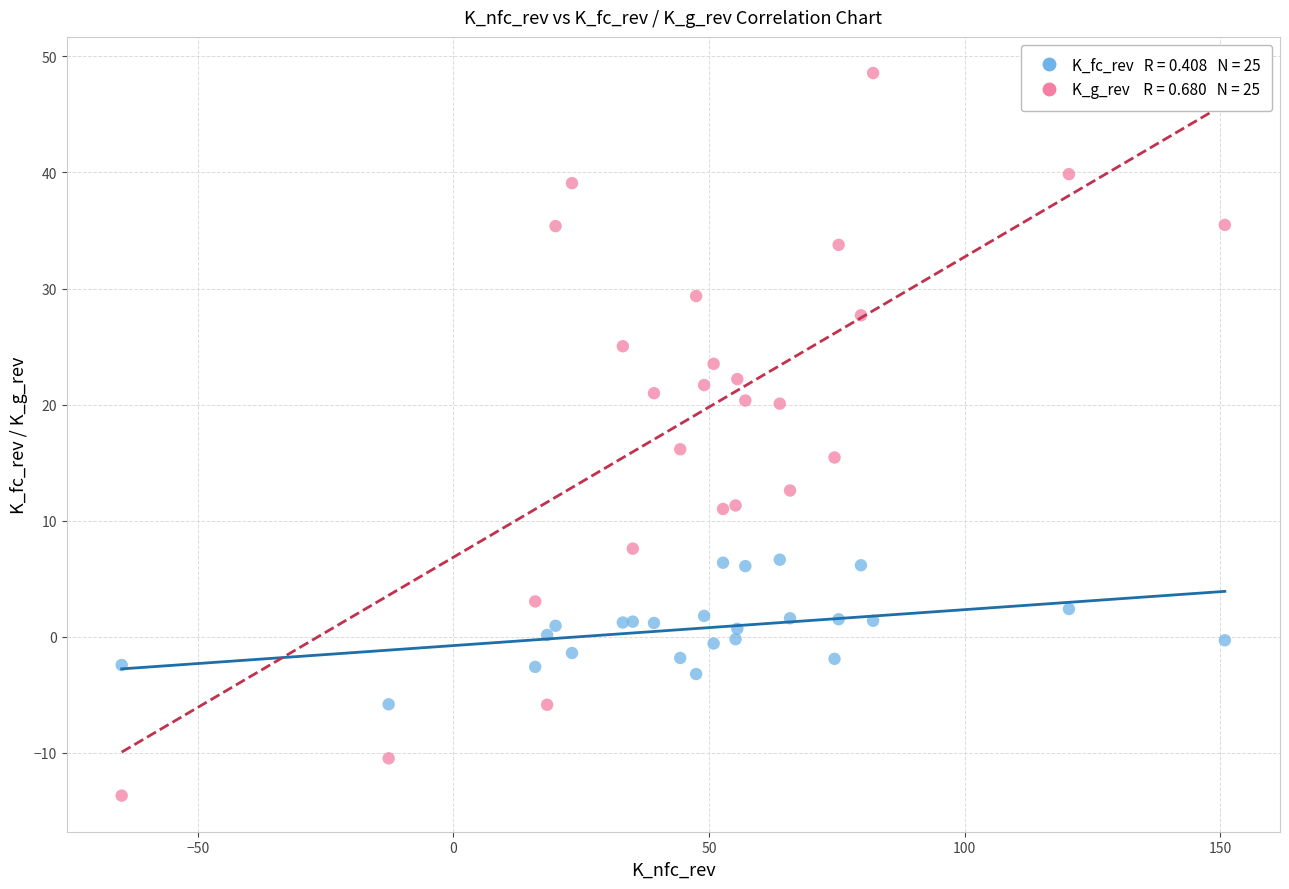

Across all series, what Y value is closest to 17?

16.2